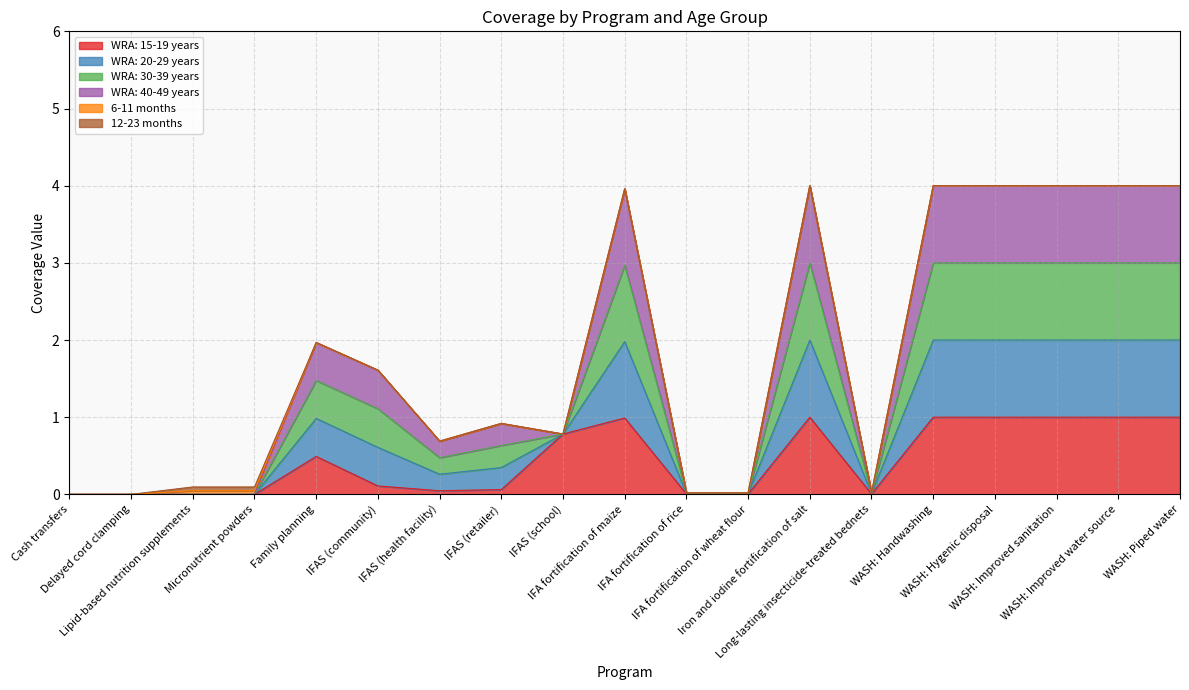

Which series has the largest total across all categories?

WRA: 40-49 years